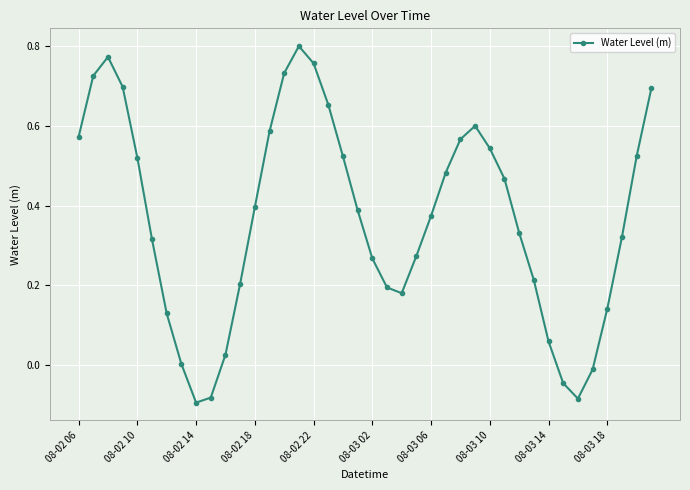

What is the difference between the maximum and minimum values?

0.9